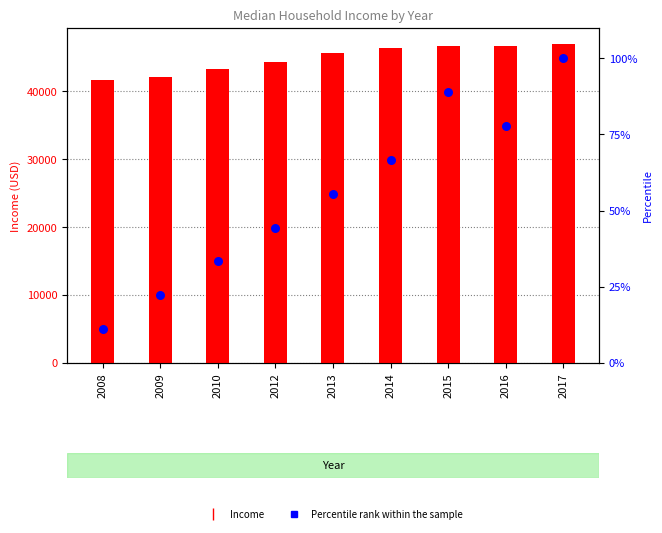

Which series contains the lowest Y value?

Percentile rank within the sample